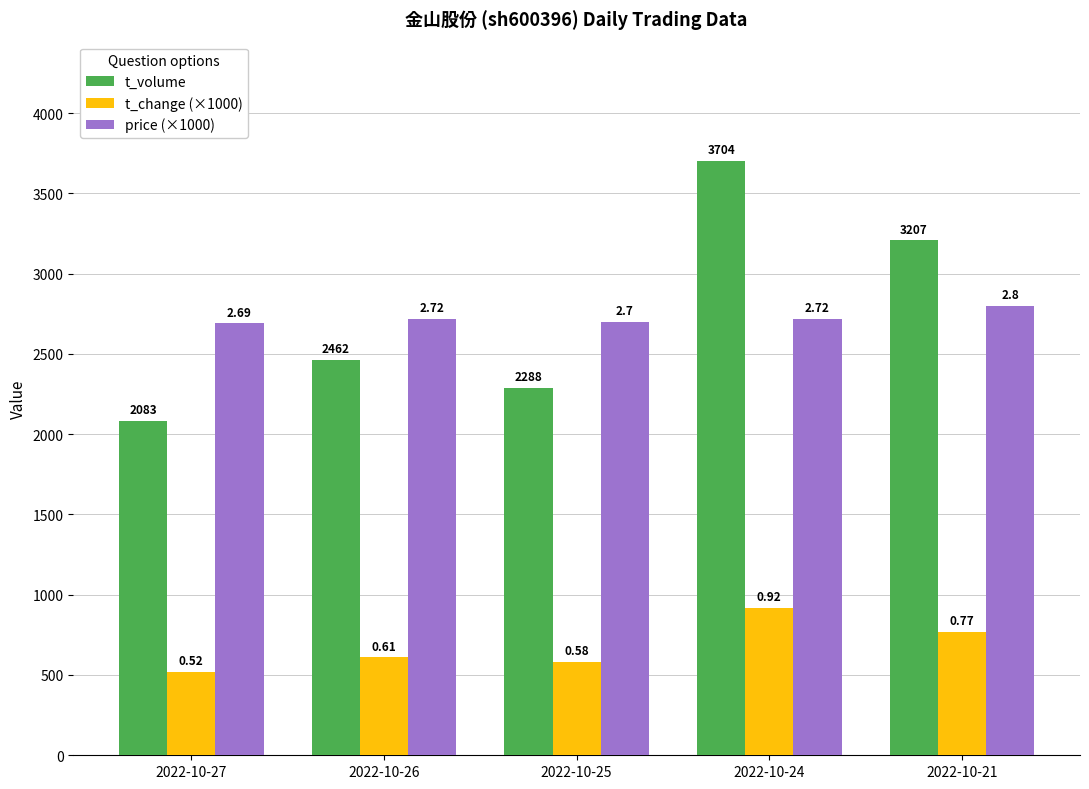

Between 2022-10-27 and 2022-10-26, which is larger?

2022-10-26